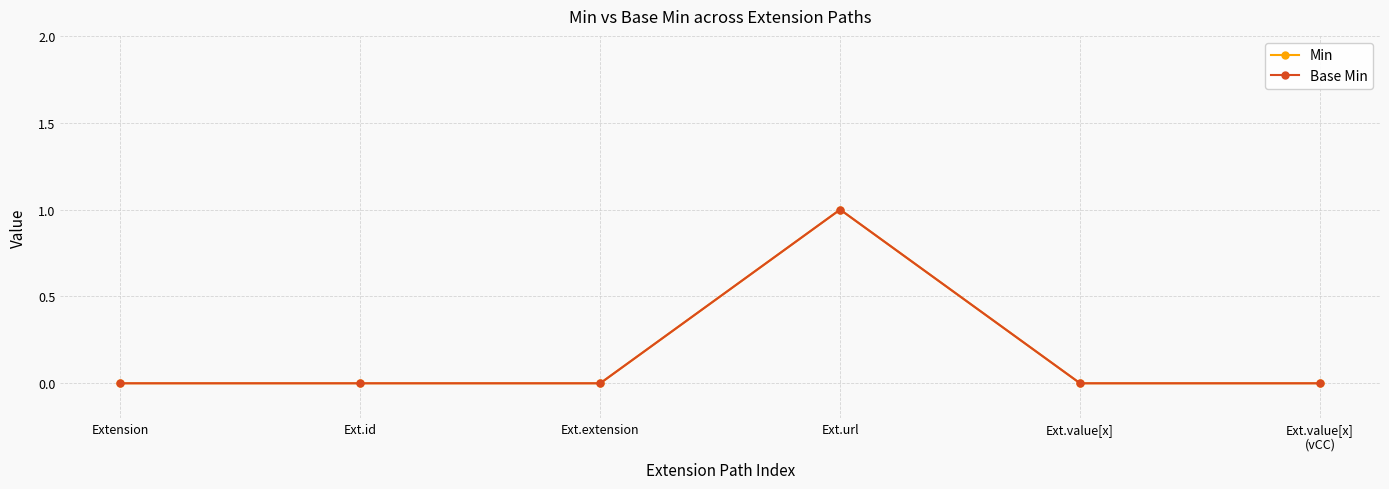

Does the chart have visible grid lines?

Yes